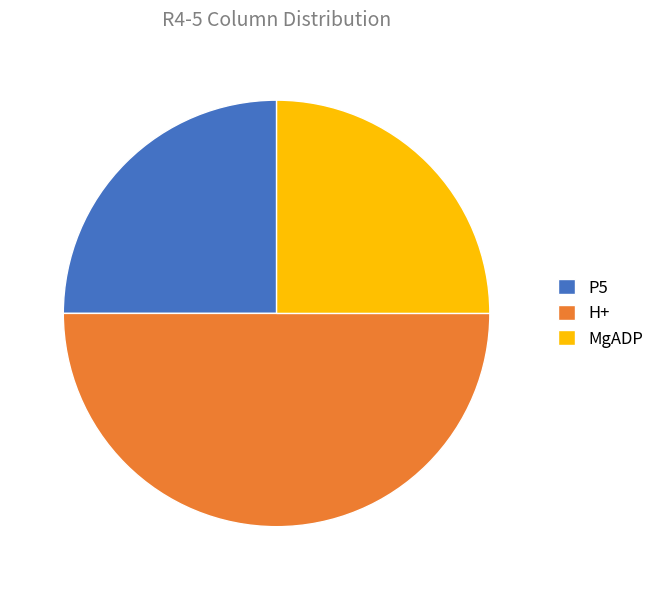

Does MgADP account for over 50% of the chart?

No